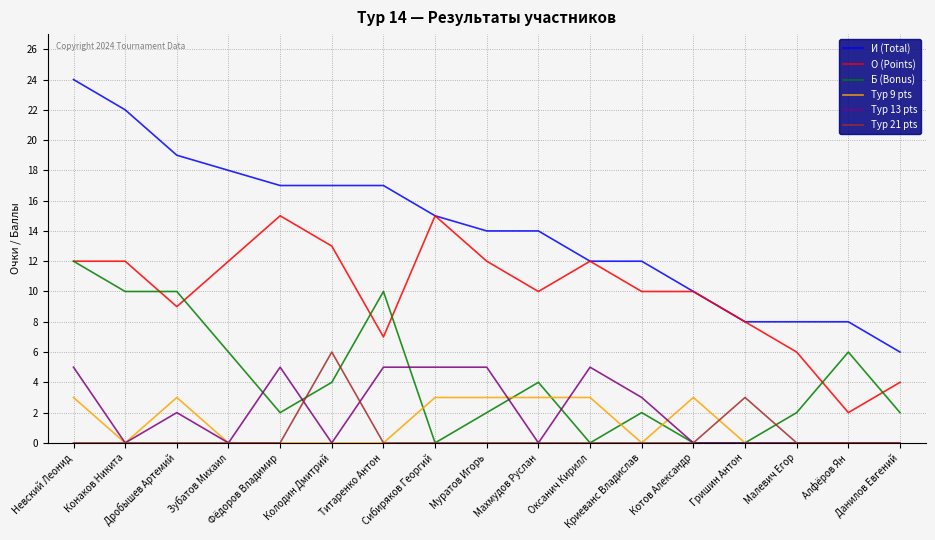

Which series has the largest total across all categories?

И (Total)